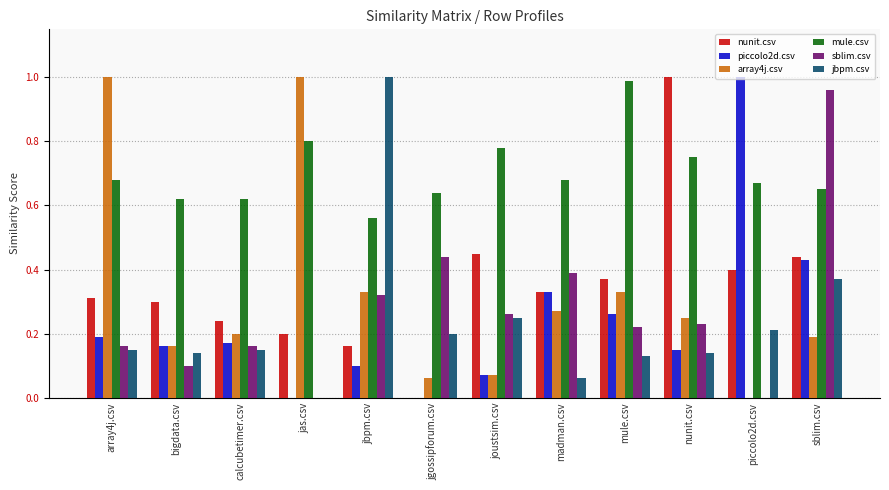

True or false: jbpm.csv has a value of 0.2 at mule.csv.

False